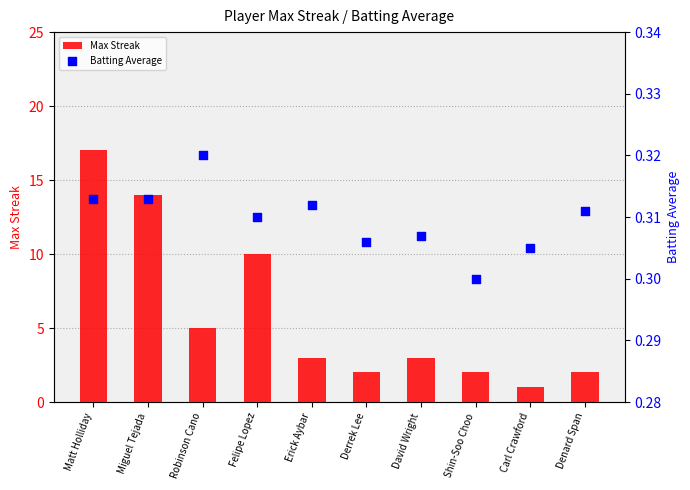

At how many categories does at least one series exceed 5?

3